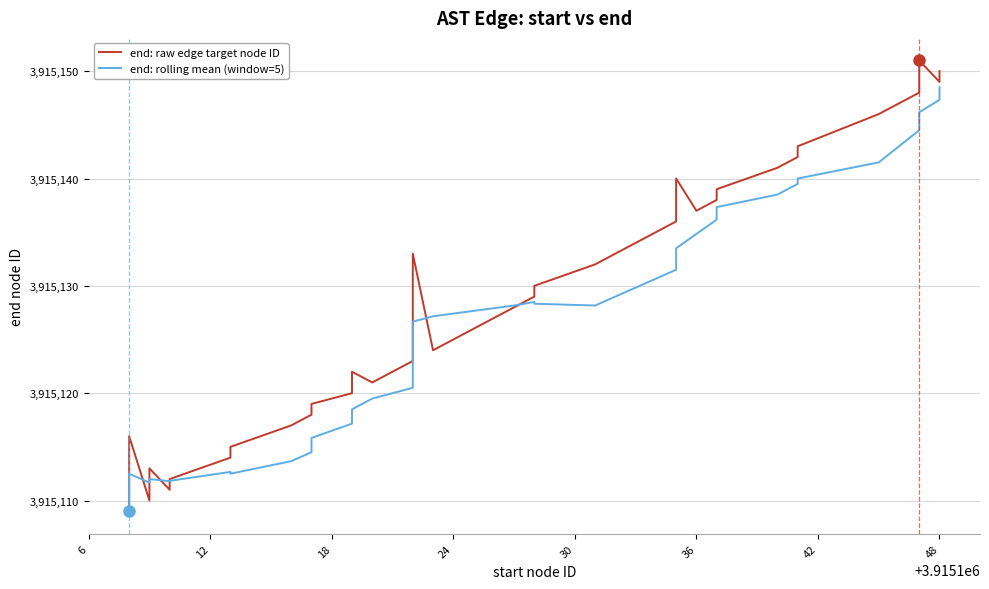

How many interior local peaks does the end: rolling mean (window=5) series have?

4